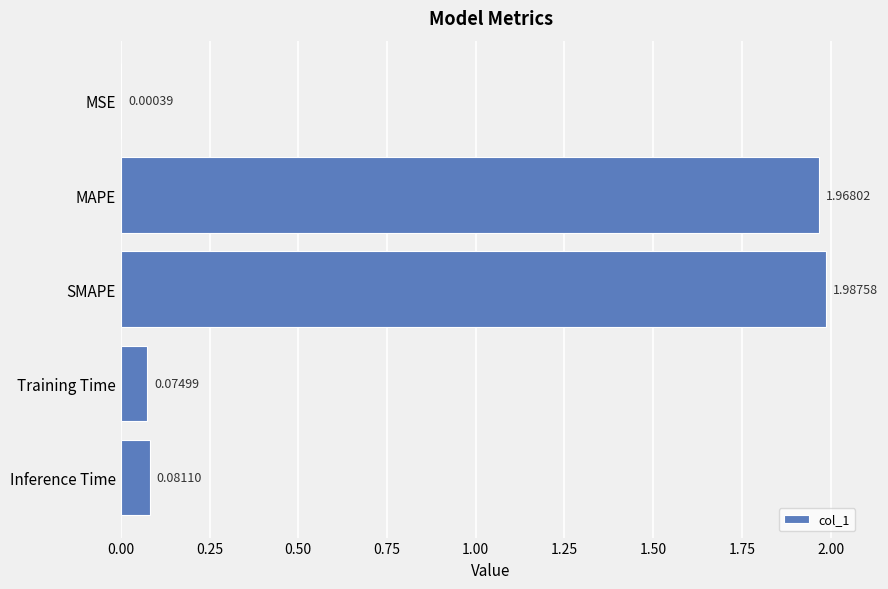

What is the sum of all values?

4.1